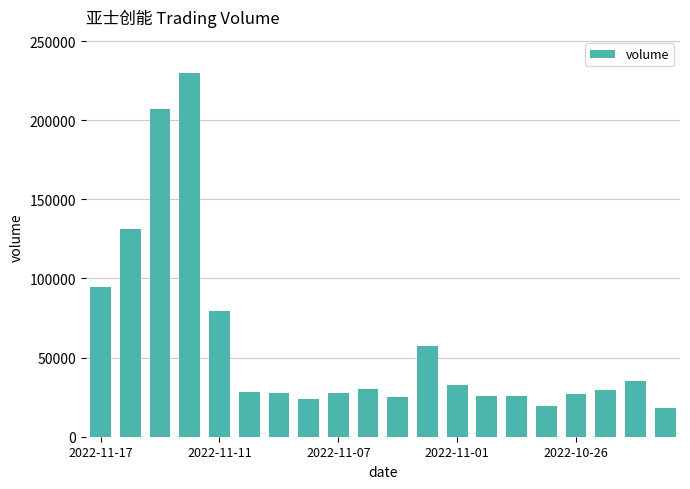

What is the average value?

58796